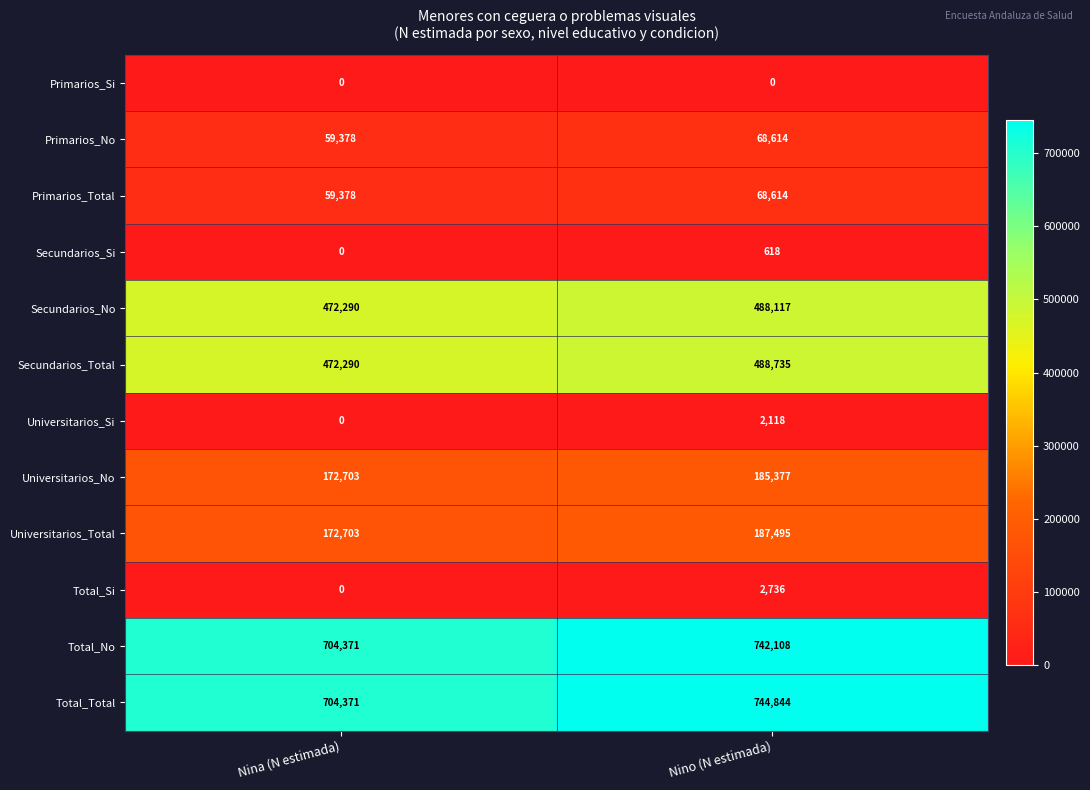

Rank the categories by Universitarios_No value from highest to lowest.

Nino (N estimada), Nina (N estimada)